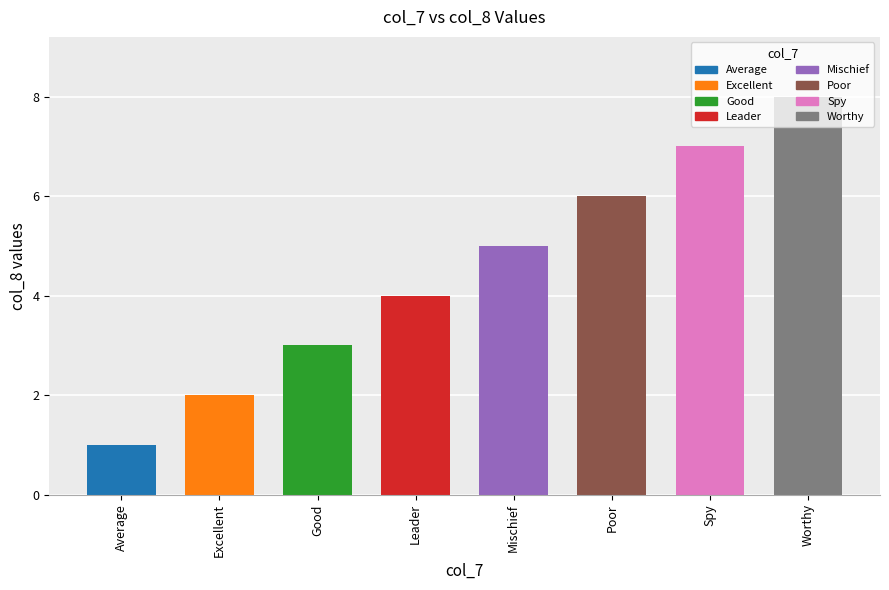

At which category does the chart reach its minimum across all series?

Average